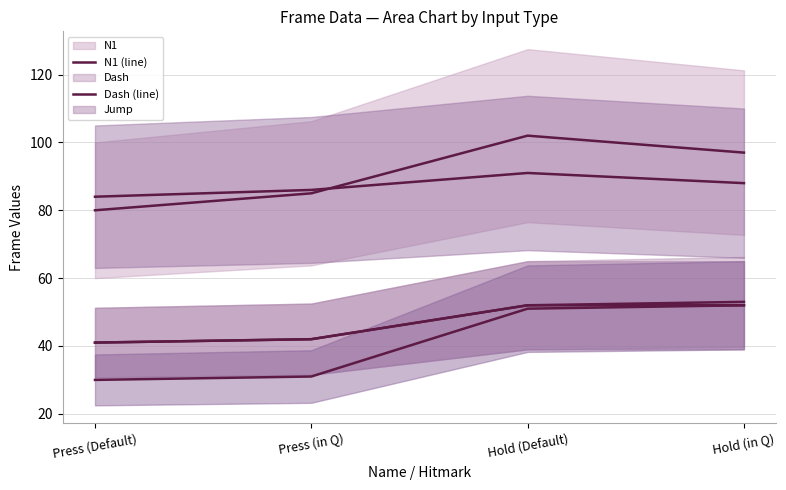

True or false: Swap (line) has a value of 88 at Hold (in Q).

True